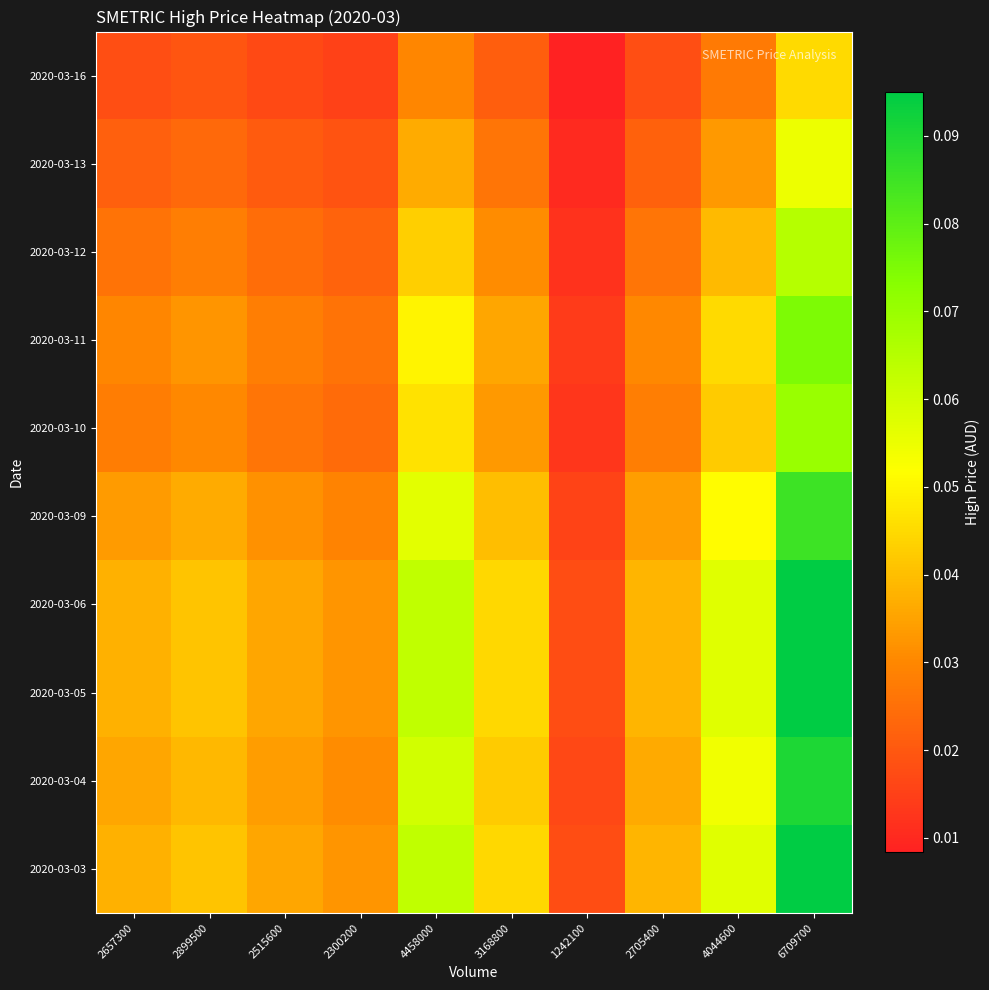

At which category is the sum across all series the highest?

6709700